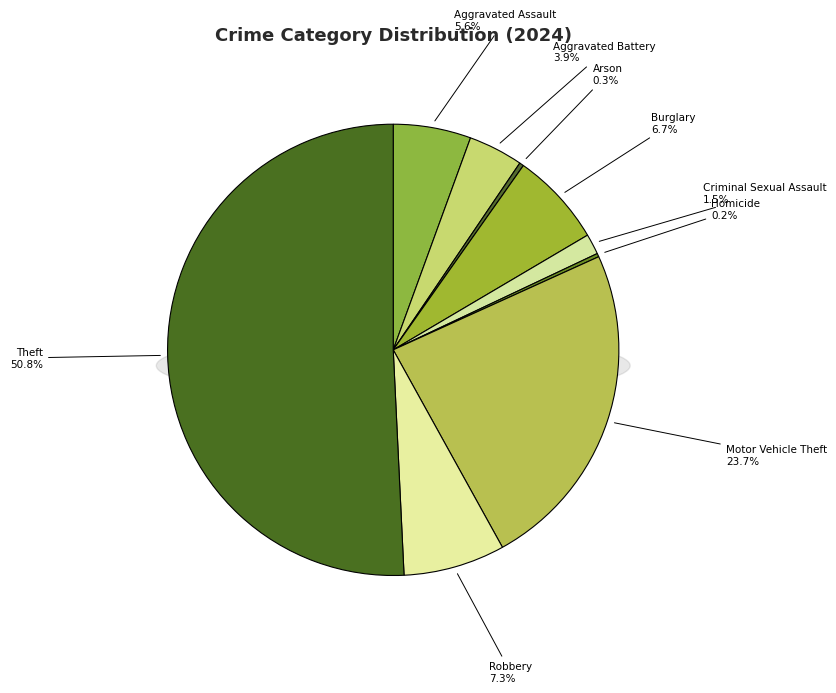

What is the total percentage of Arson and Criminal Sexual Assault?

1.8%